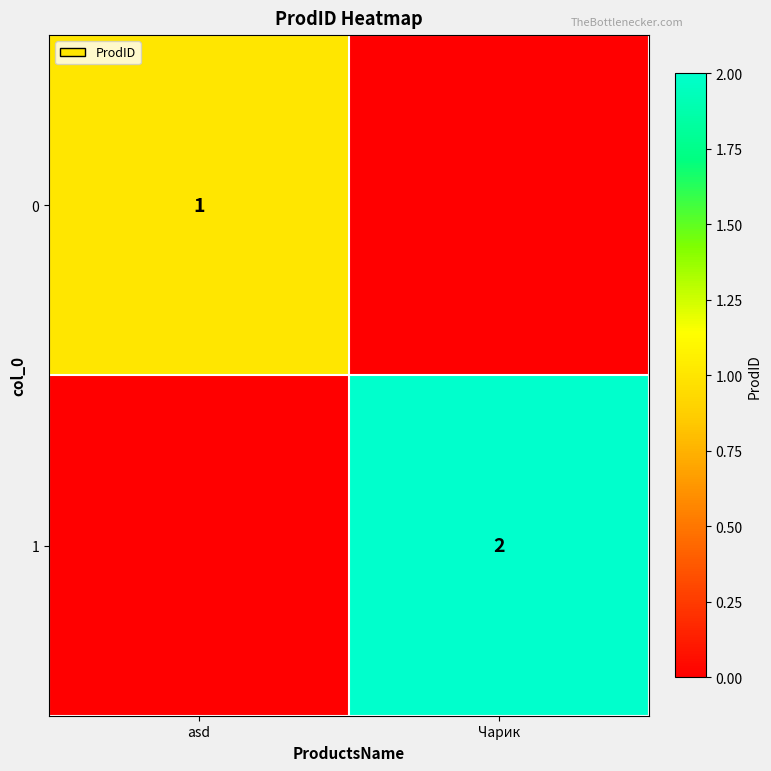

The value of 0 at asd is 1. True or false?

True